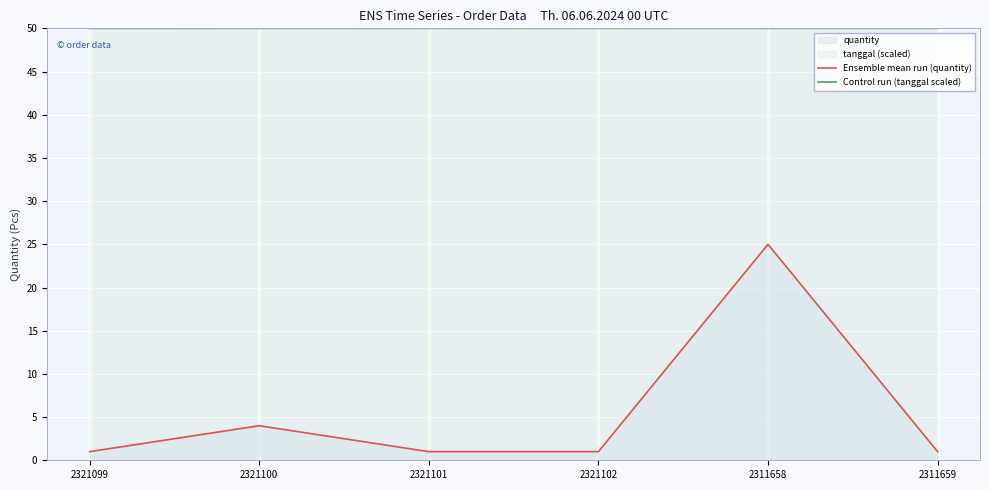

Reading left to right, what are all the values shown in this chart?

Ensemble mean run (quantity): 1.0	4.0	1.0	1.0	25.0	1.0
Control run (tanggal scaled): 50.0	50.0	50.0	50.0	50.0	50.0